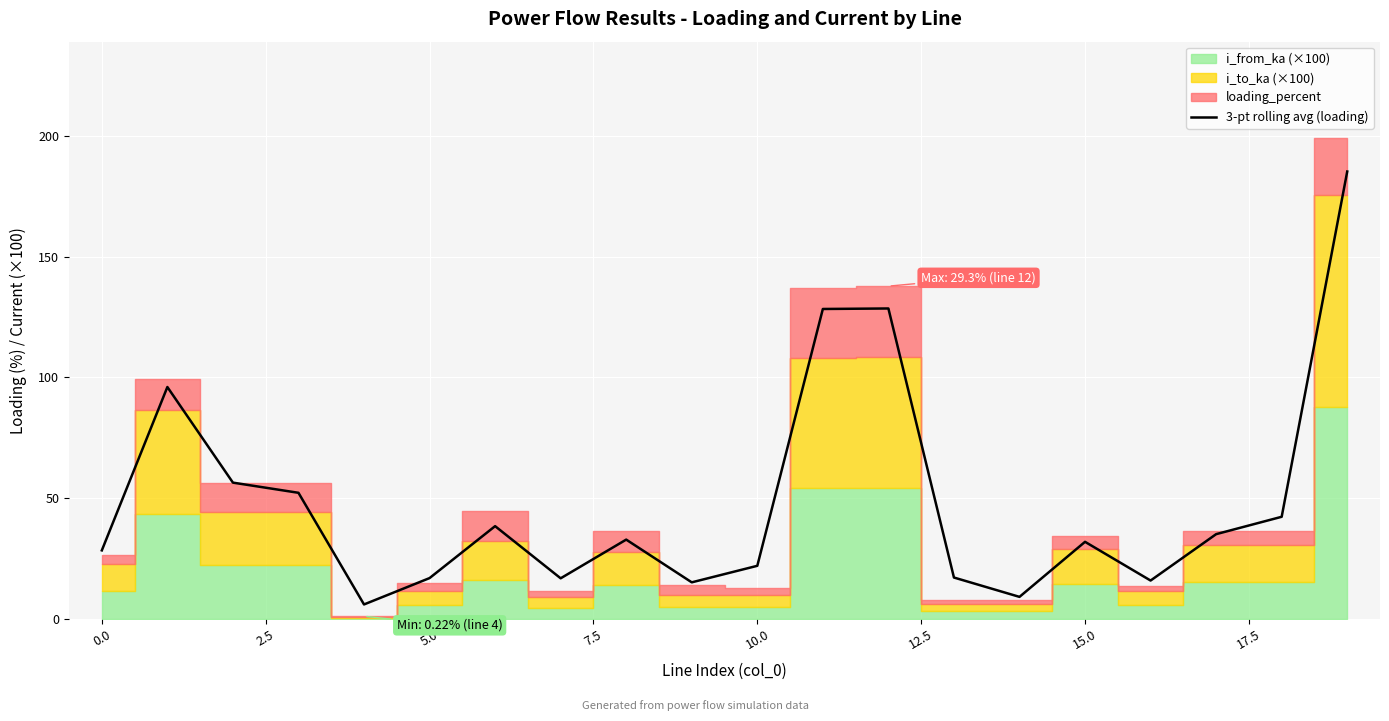

What is the minimum value for 3-pt rolling avg (loading)?

5.9